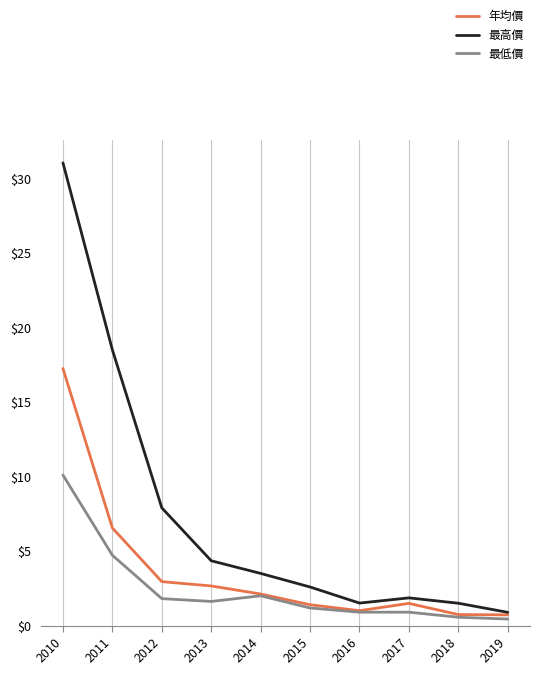

What is the approximate value of 年均價 at 2019?

0.7